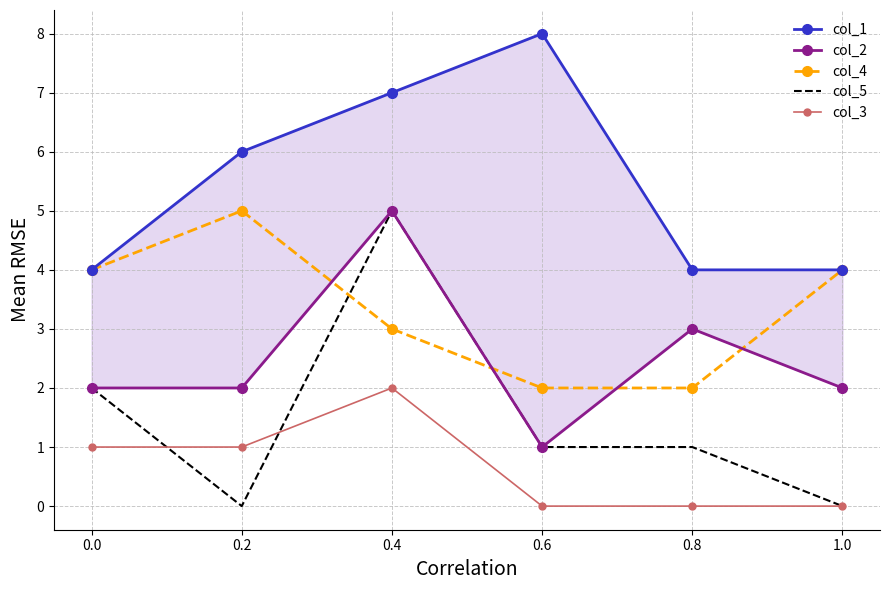

True or false: col_3 and col_2 cross at least once.

False